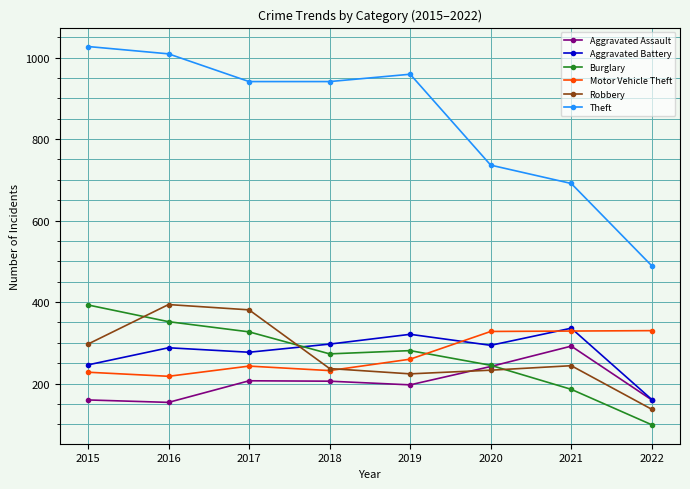

Which series changed the most between 2017 and 2020?

Theft